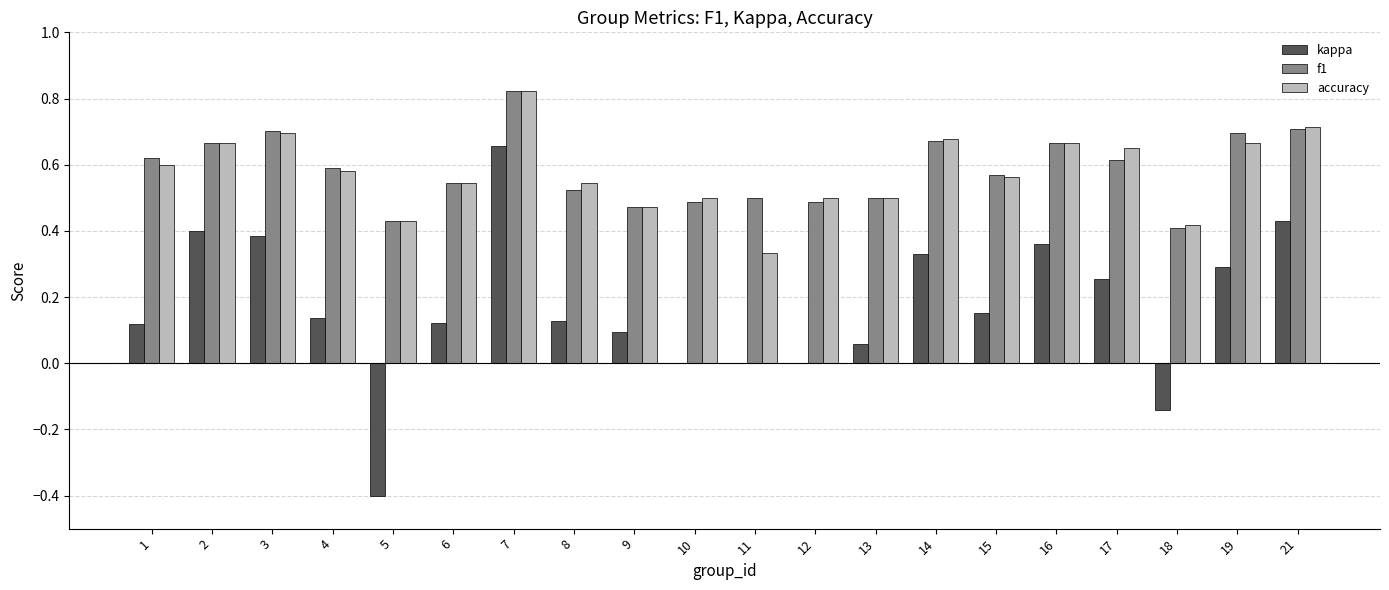

Is it true that f1 equals 0.7 at 13?

False